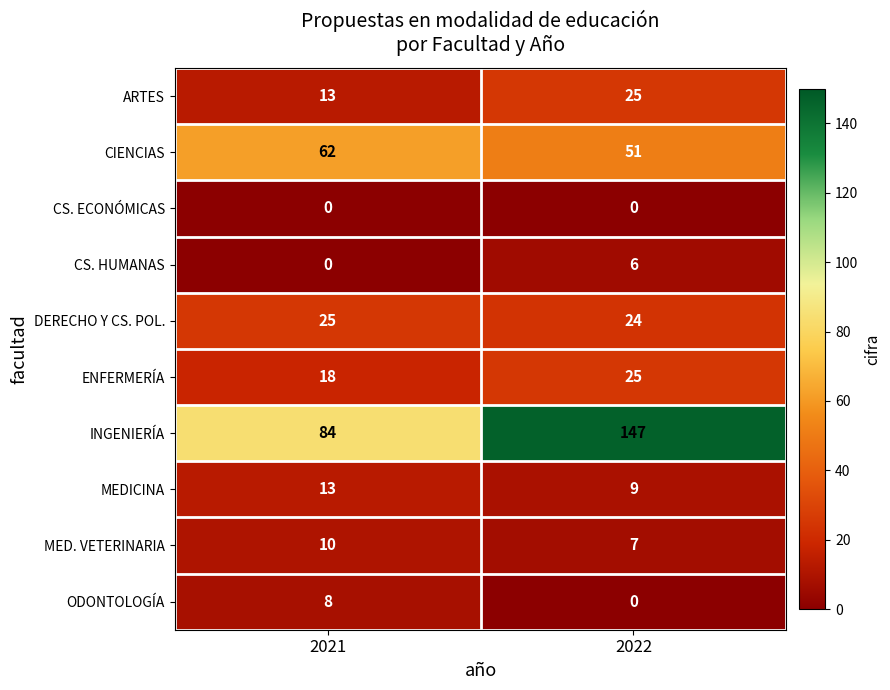

True or false: MEDICINA has a value of 9 at 2022.

True